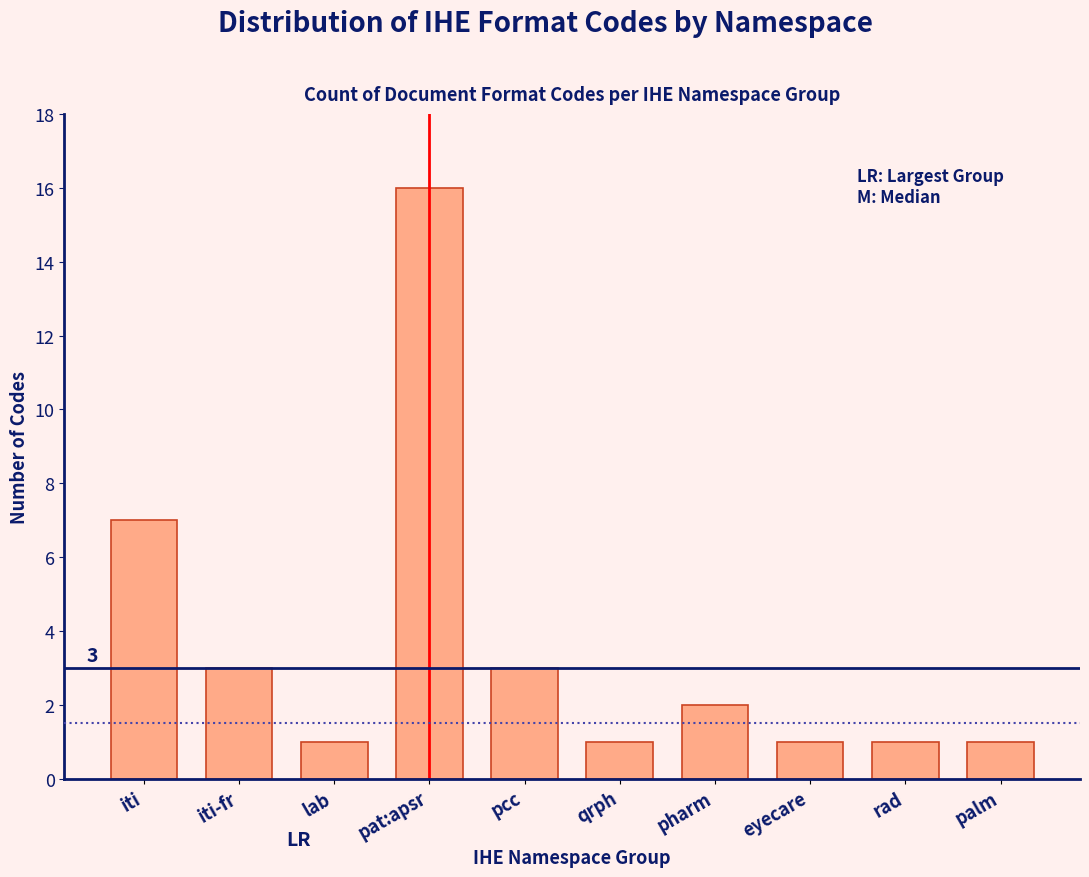

Reading left to right, what are all the values shown in this chart?

7	3	1	16	3	1	2	1	1	1